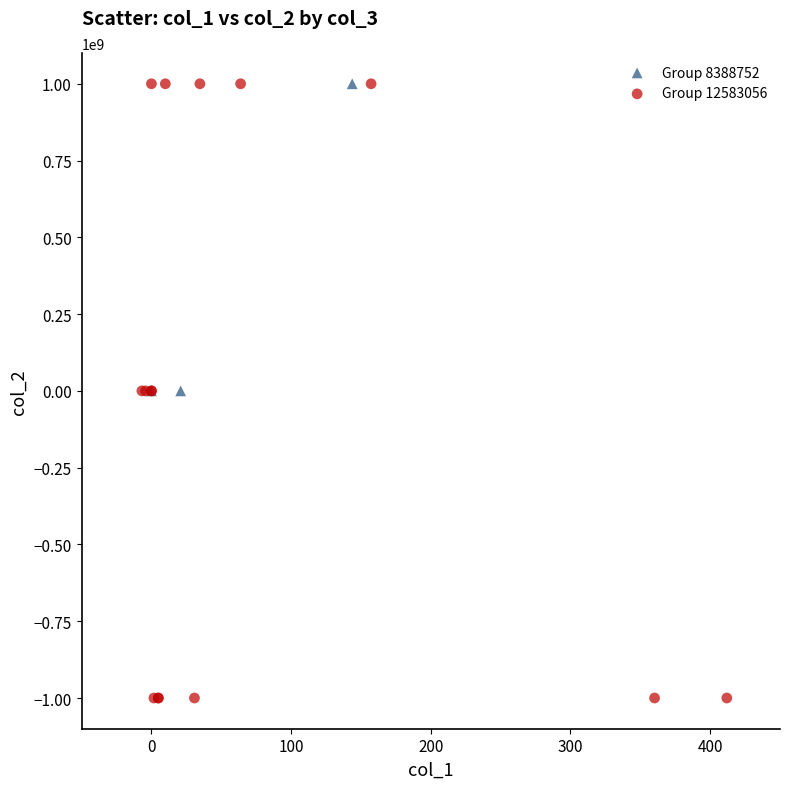

Which series contains the lowest Y value?

Group 12583056